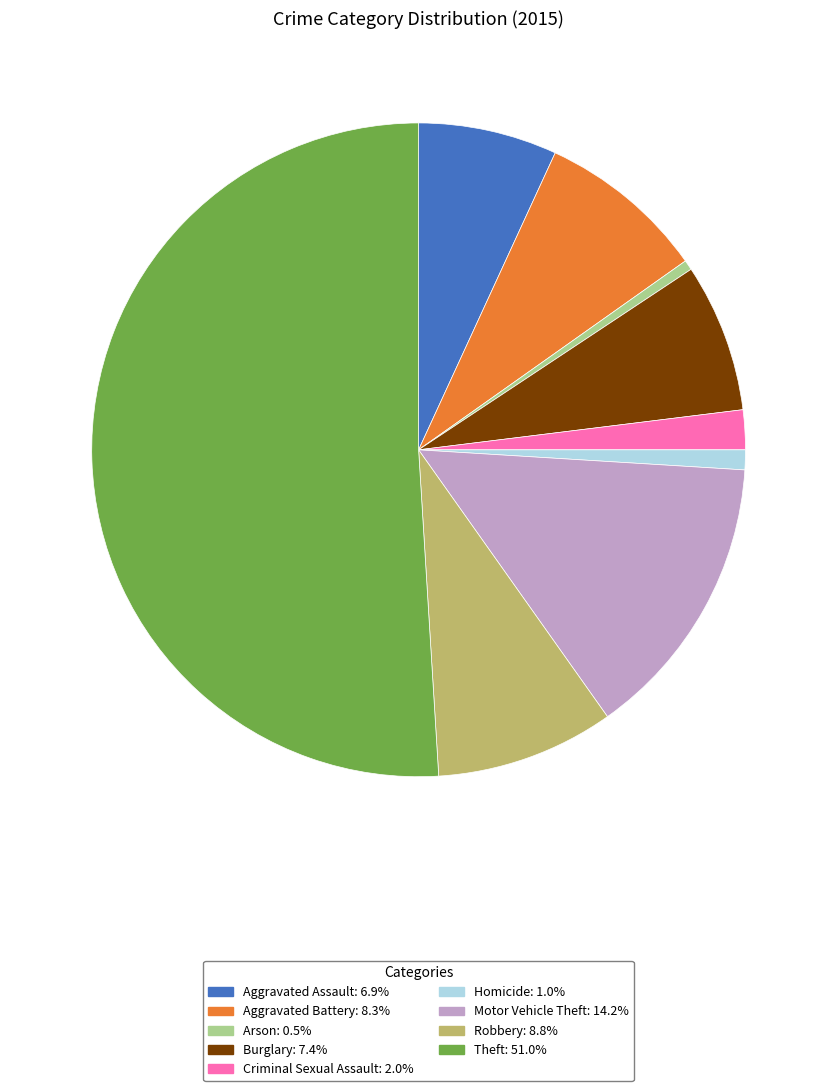

What is the majority slice?

Theft